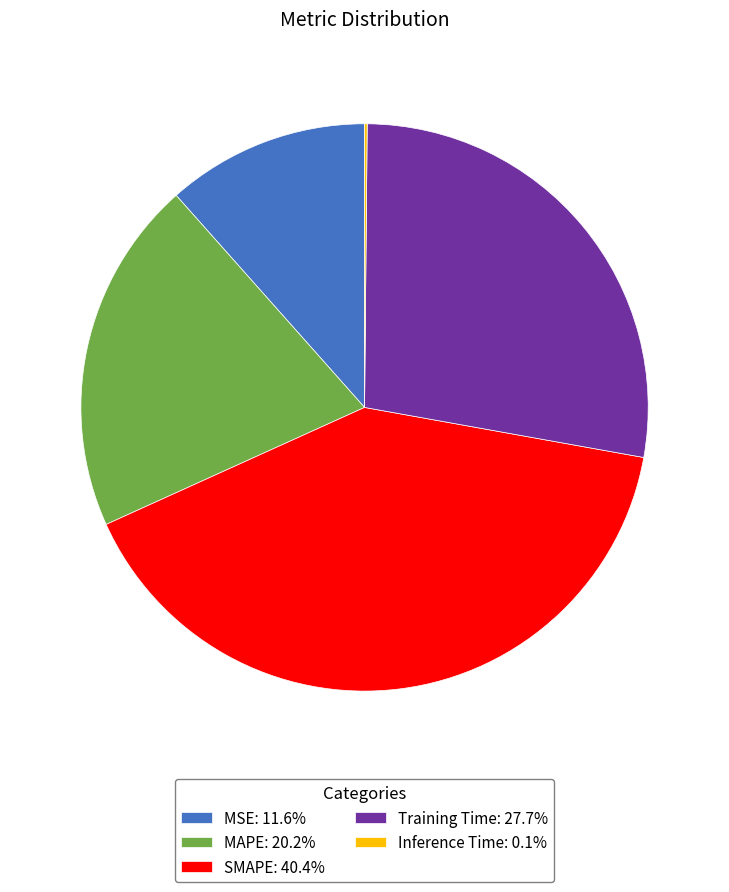

Is Training Time the majority of the pie?

No